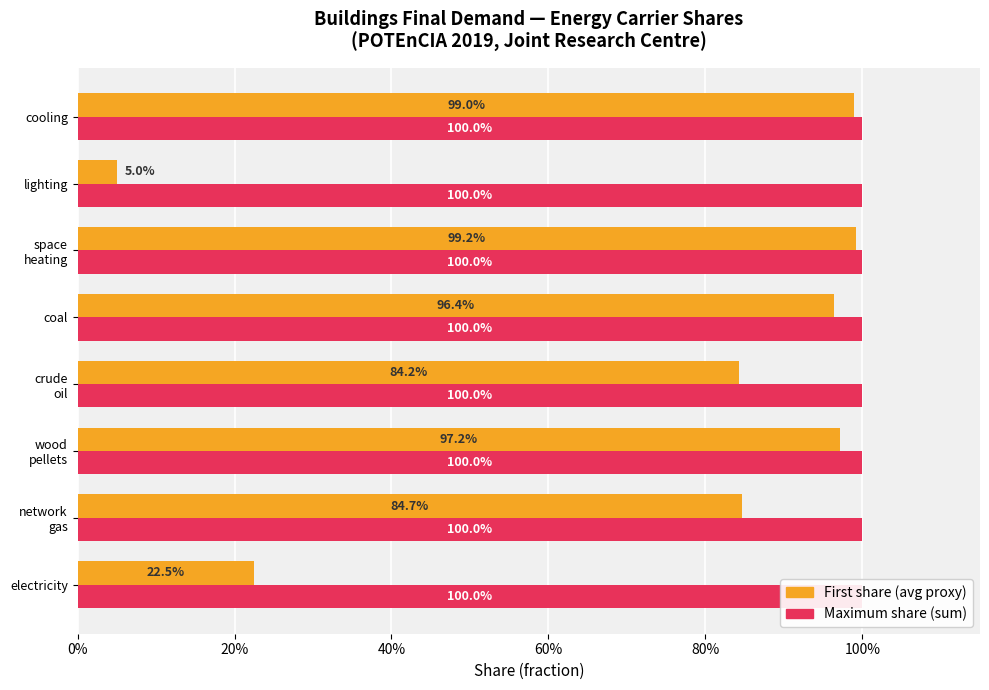

What is the lowest value of the First share (avg proxy) series?

0.1